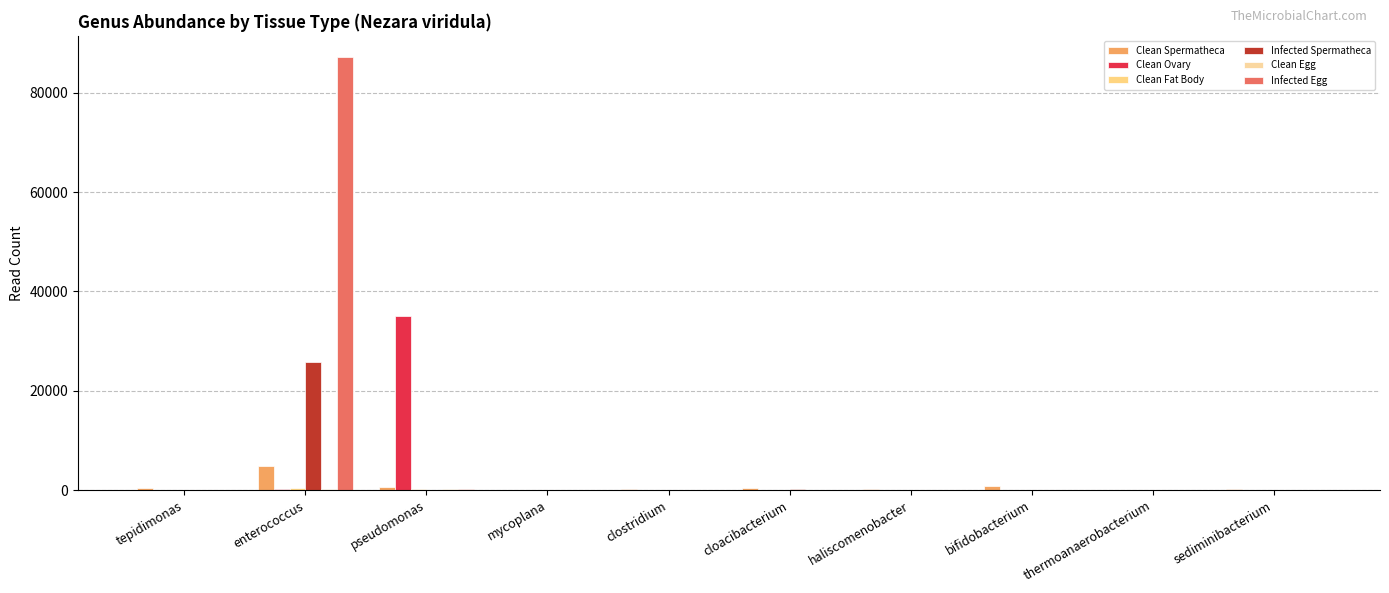

Does the chart contain stacked bars?

No